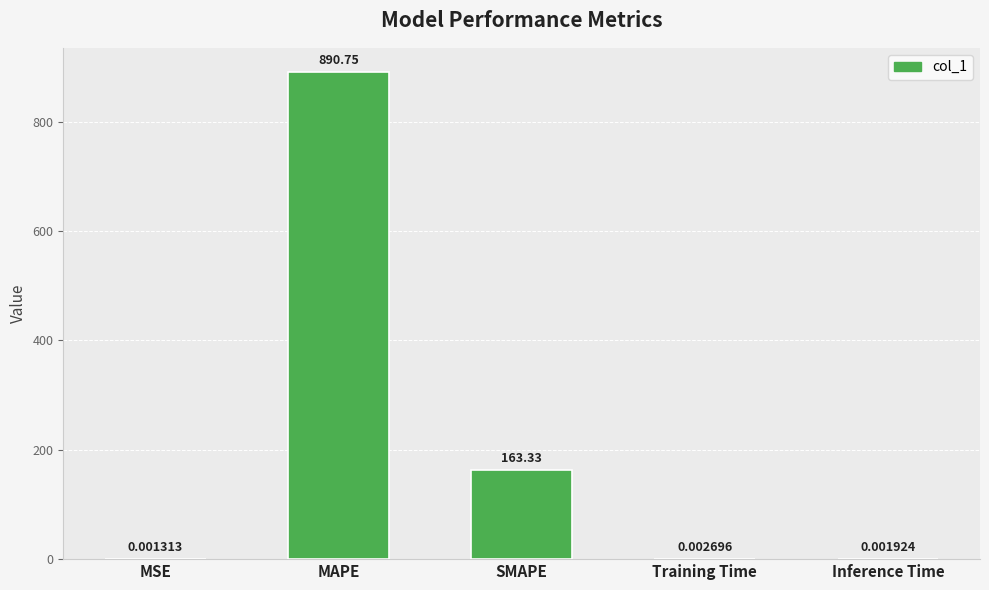

Between MAPE and Training Time, which is larger?

MAPE